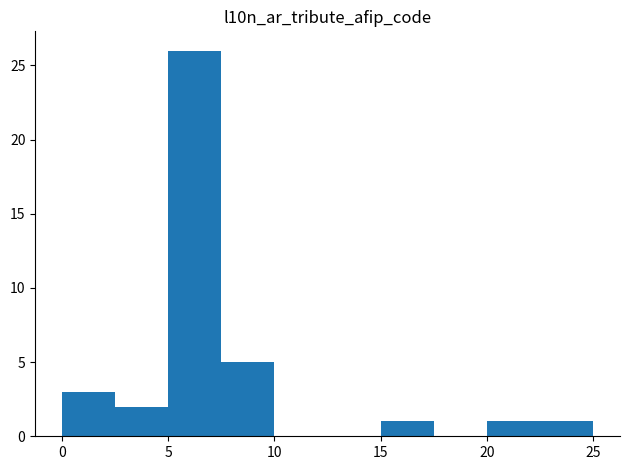

Reading left to right, transcribe this chart: for each bar, give the range it covers on the x-axis and its height. The values are not printed on the chart, so give them approximately, as read against the axis.

0.0 to 2.5: 3
2.5 to 5.0: 2
5.0 to 7.5: 26
7.5 to 10.0: 5
10.0 to 12.5: 0
12.5 to 15.0: 0
15.0 to 17.5: 1
17.5 to 20.0: 0
20.0 to 22.5: 1
22.5 to 25.0: 1